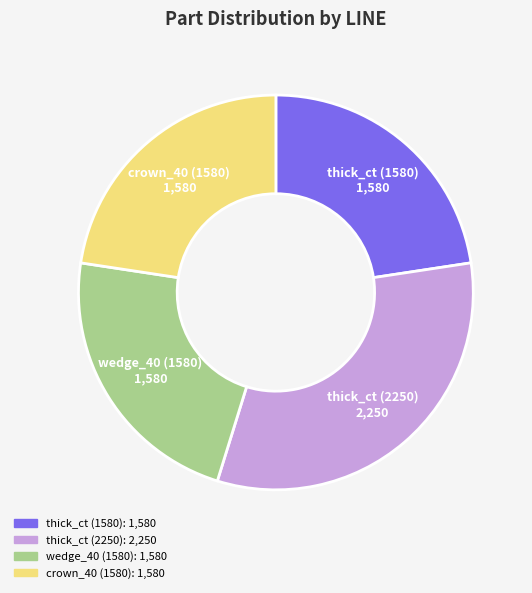

What is the largest slice in the pie chart?

thick_ct (2250)